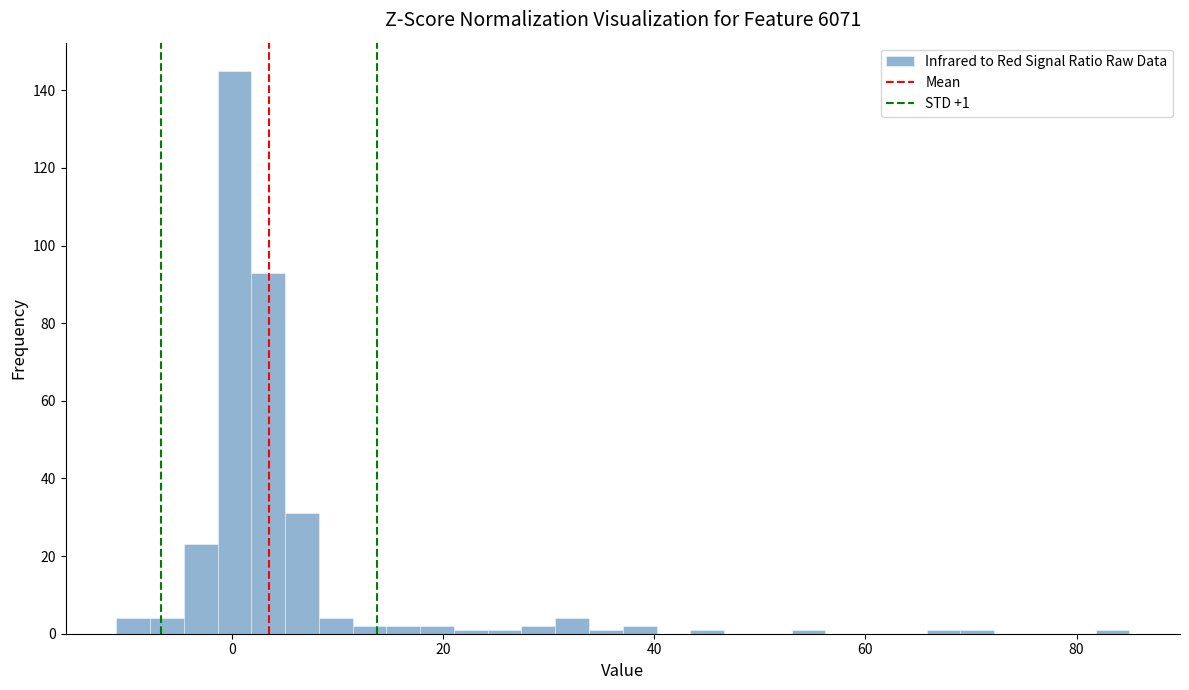

Read against the x-axis, roughly where is the centre of the tallest bar?

0